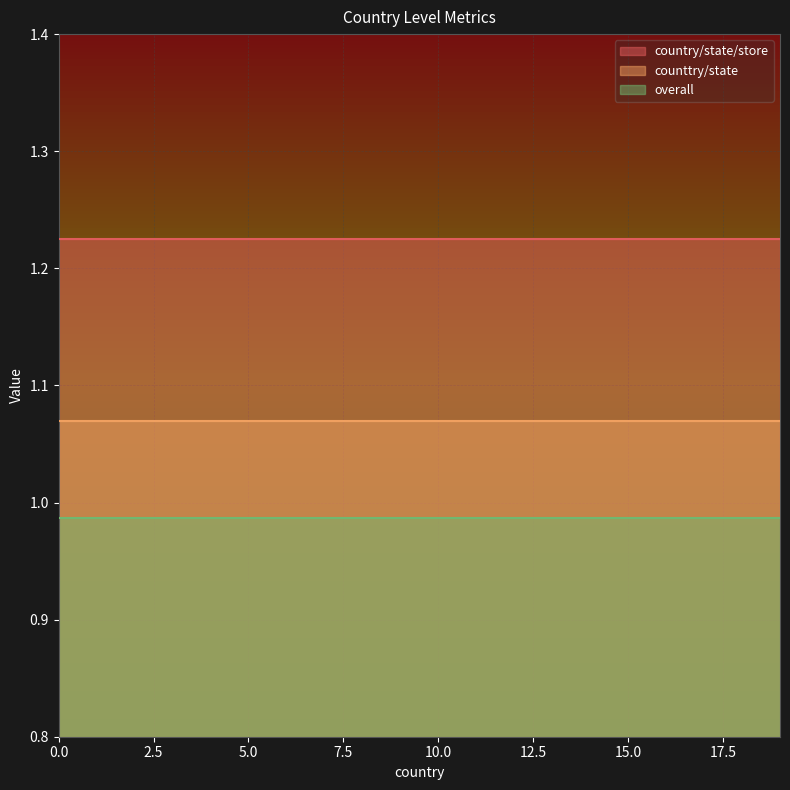

Rank the series by their average value, from highest to lowest.

country/state/store, counttry/state, overall